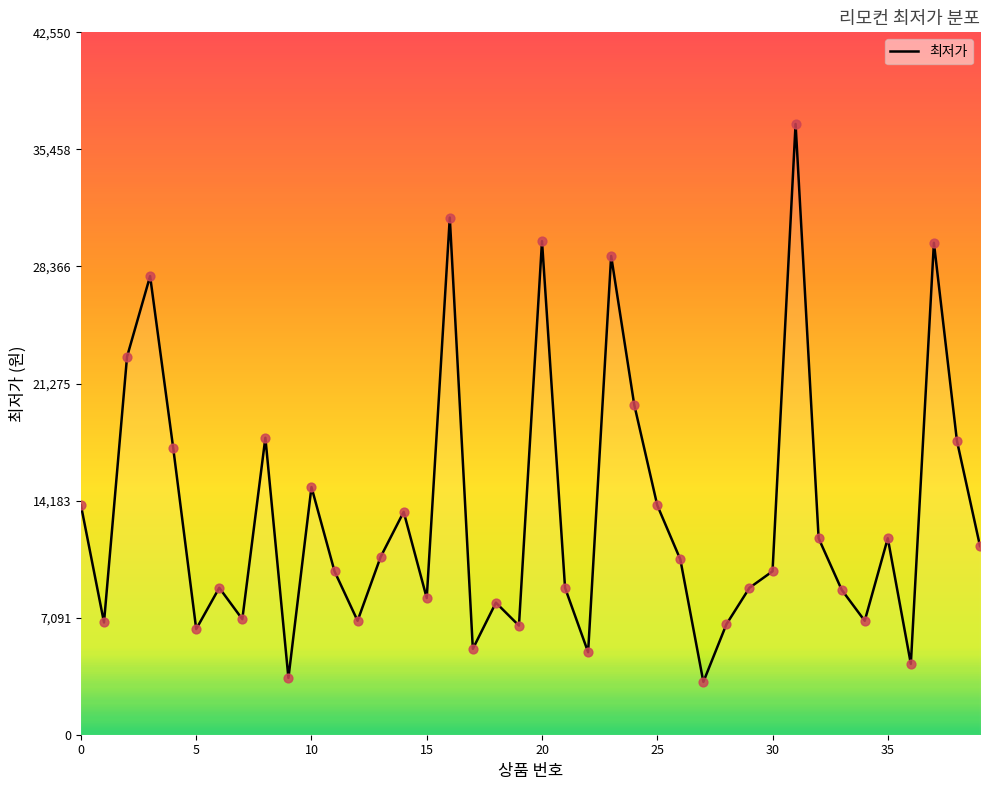

What is the greatest value displayed?

37000